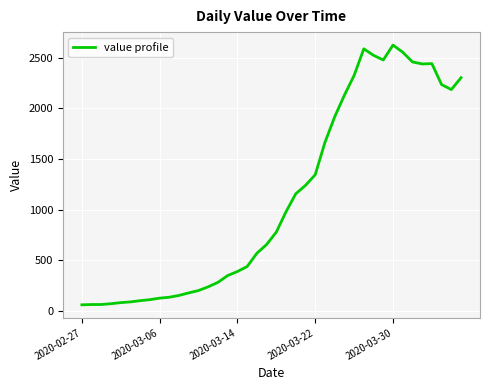

What is the difference between the maximum and minimum values?

2564